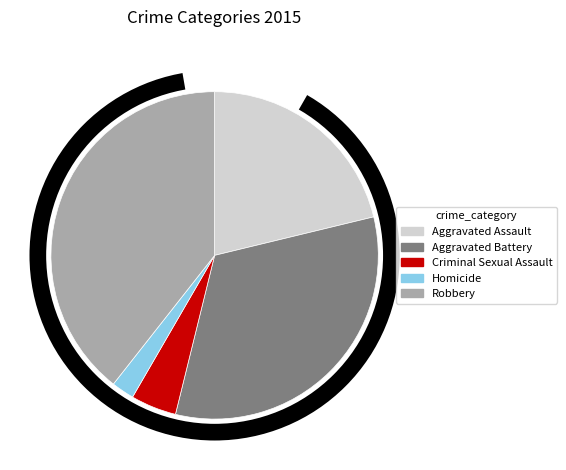

What percentage is the Aggravated Battery slice, to the nearest percent?

33%